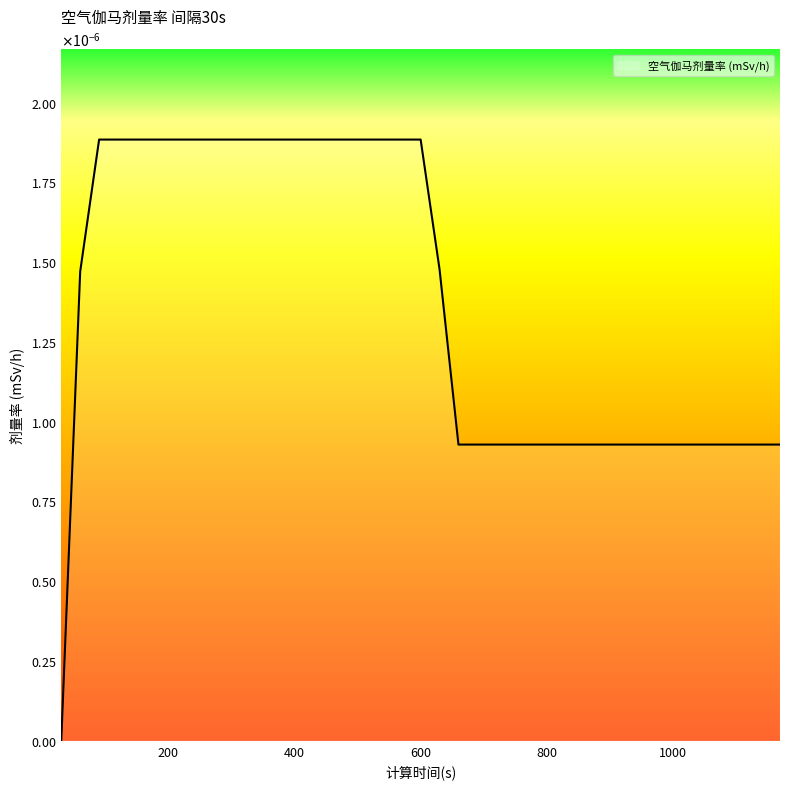

Is this an area chart (filled region under the line)?

Yes